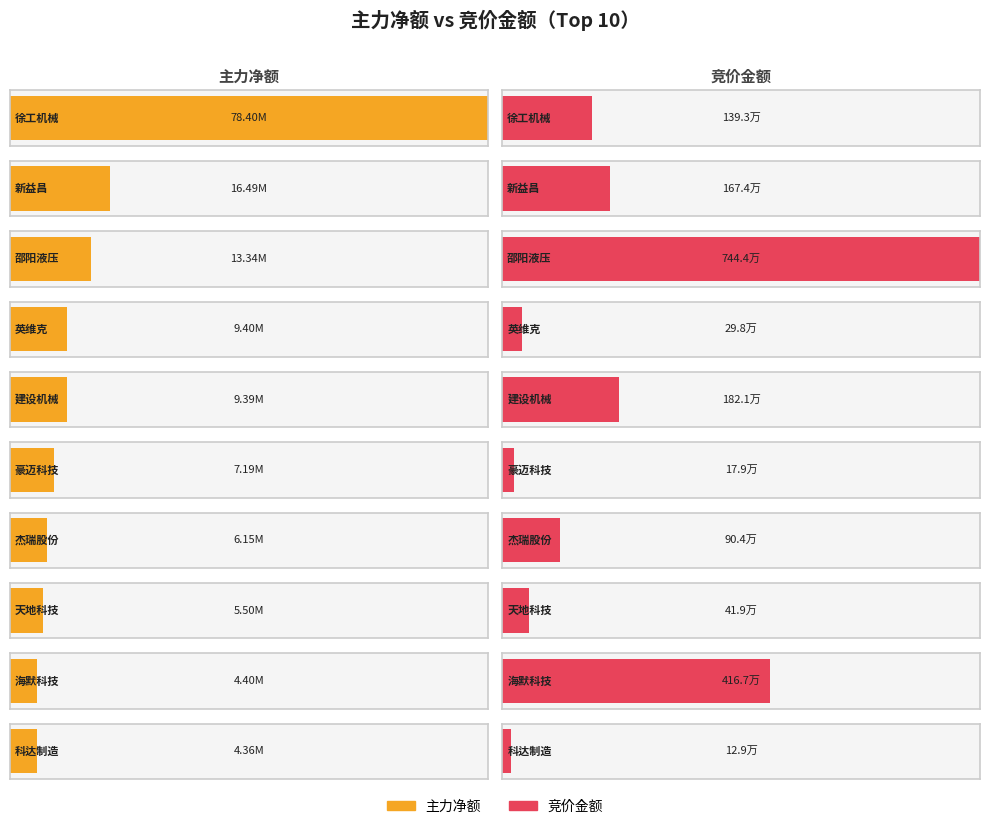

How many distinct data groups are displayed?

2